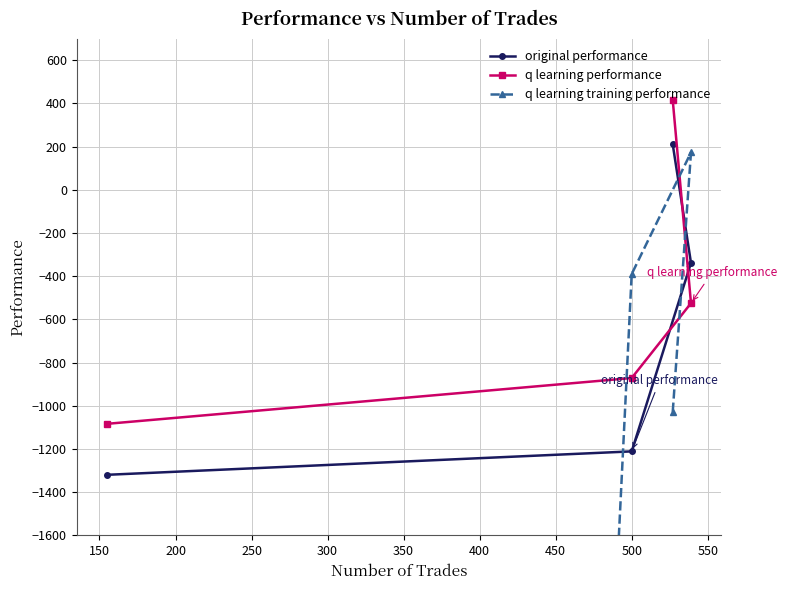

What is the value of the q learning performance point at the 4th from the left?

-525.1